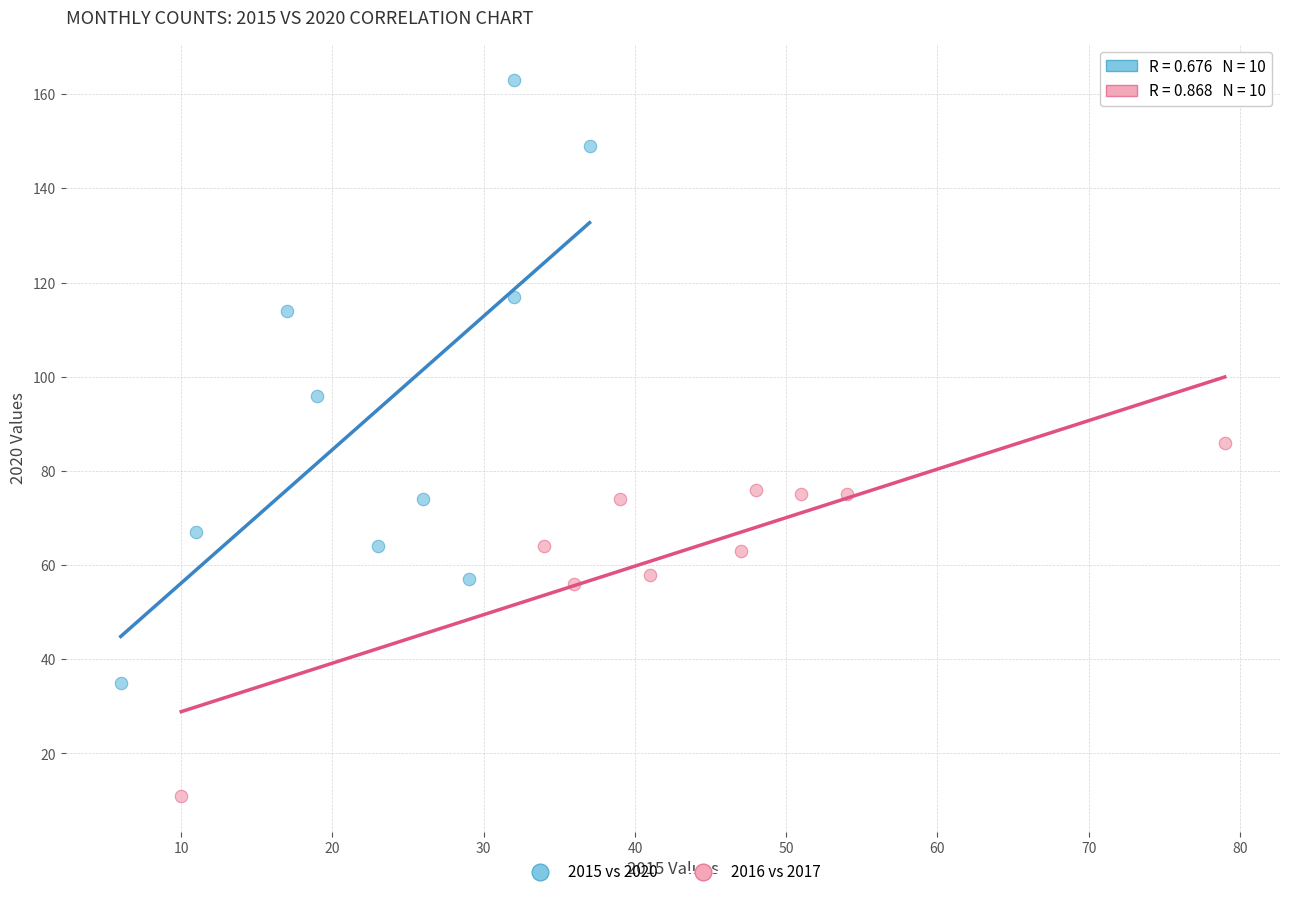

Which series has the largest Y range (max minus min)?

2015 vs 2020